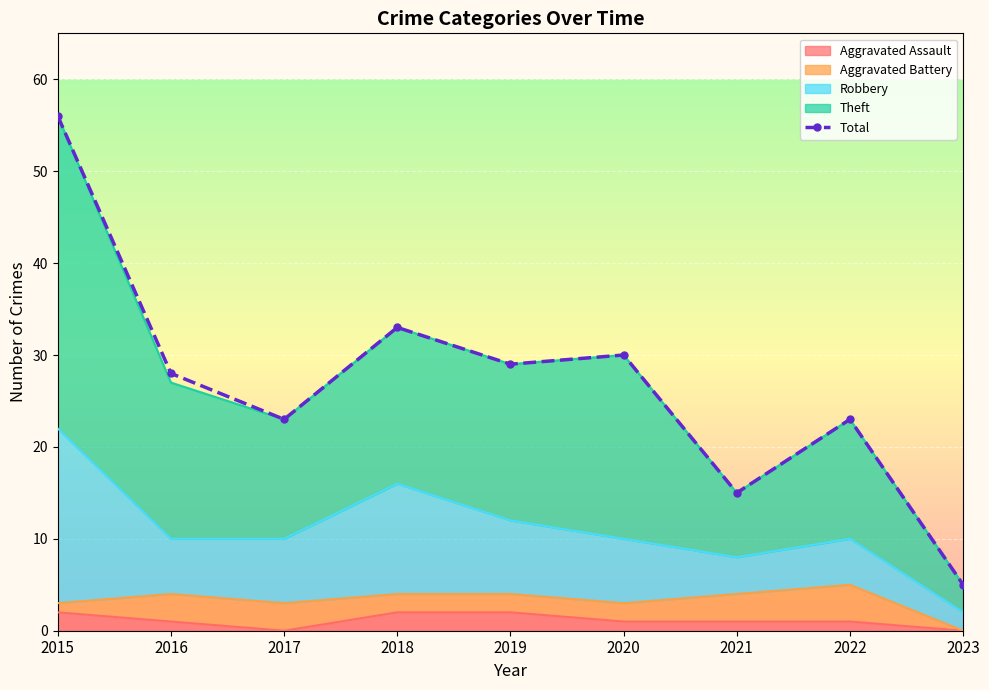

How many lines are shown in the chart?

1